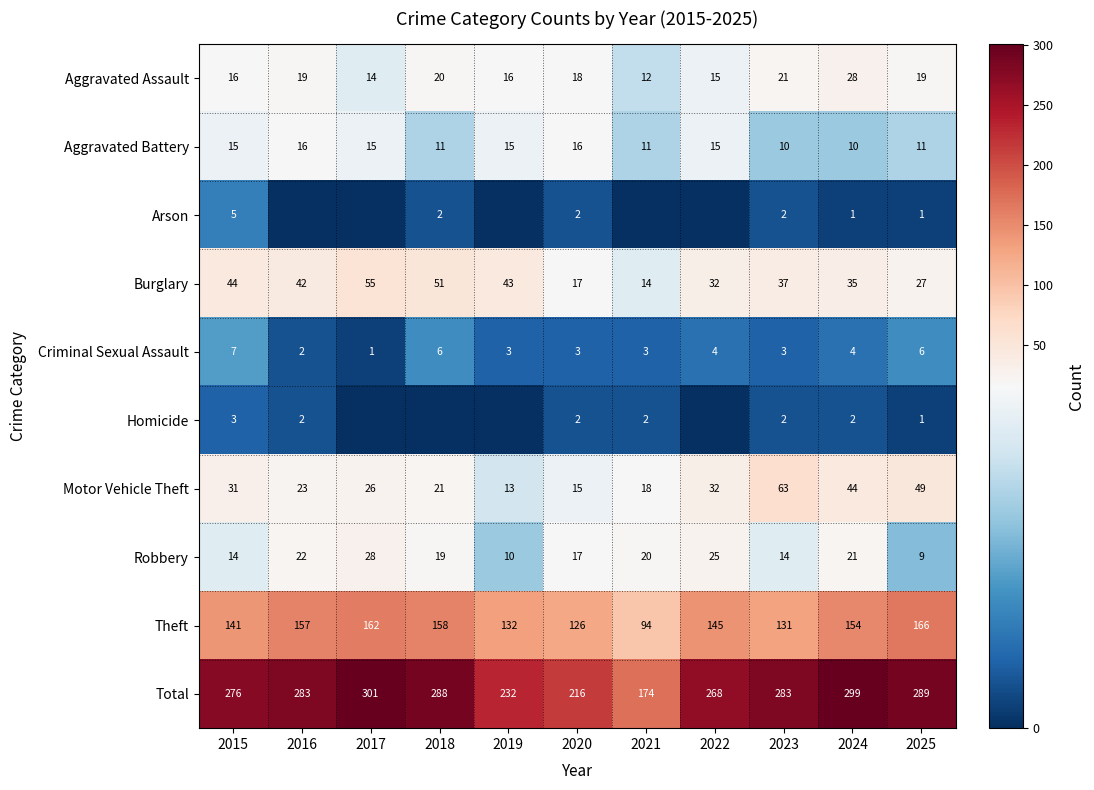

Read the Aggravated Battery value at 2025.

11